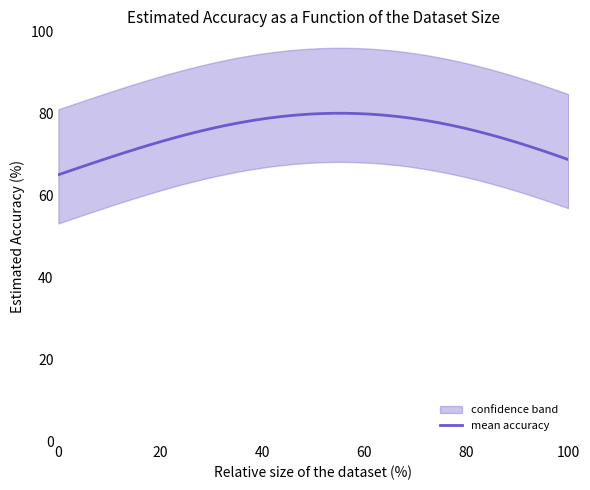

Is this an area chart (filled region under the line)?

No